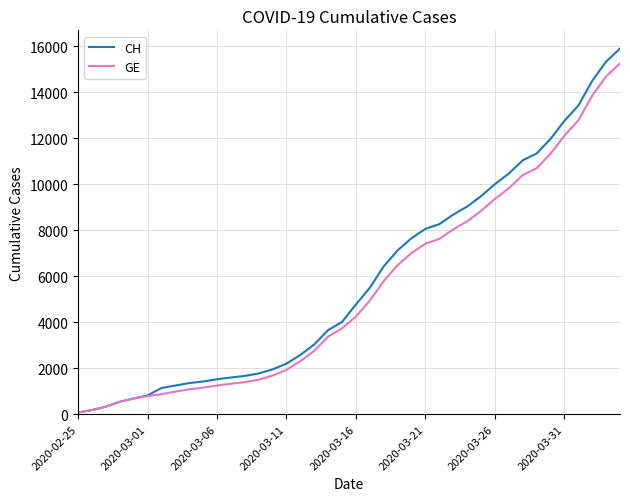

Count the number of data series in this chart.

2